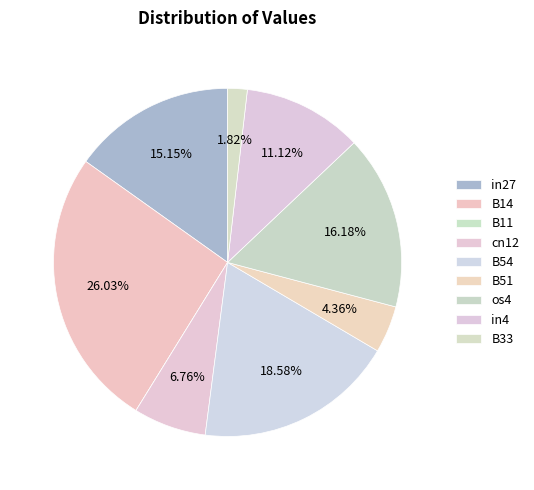

What is the largest slice in the pie chart?

B14